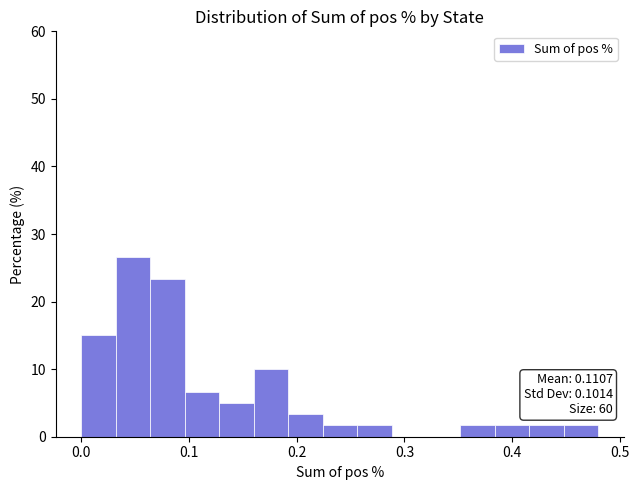

Around what value on the x-axis is the tallest bar? Give the approximate position of its centre, as read against the axis.

0.05